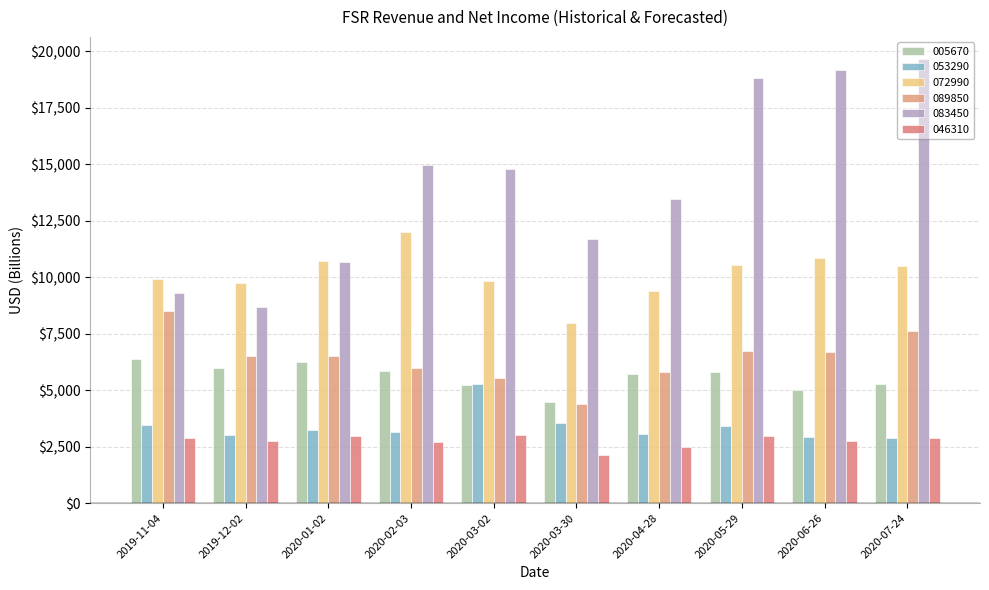

What value does the 005670 series have at 2020-05-29?

5780